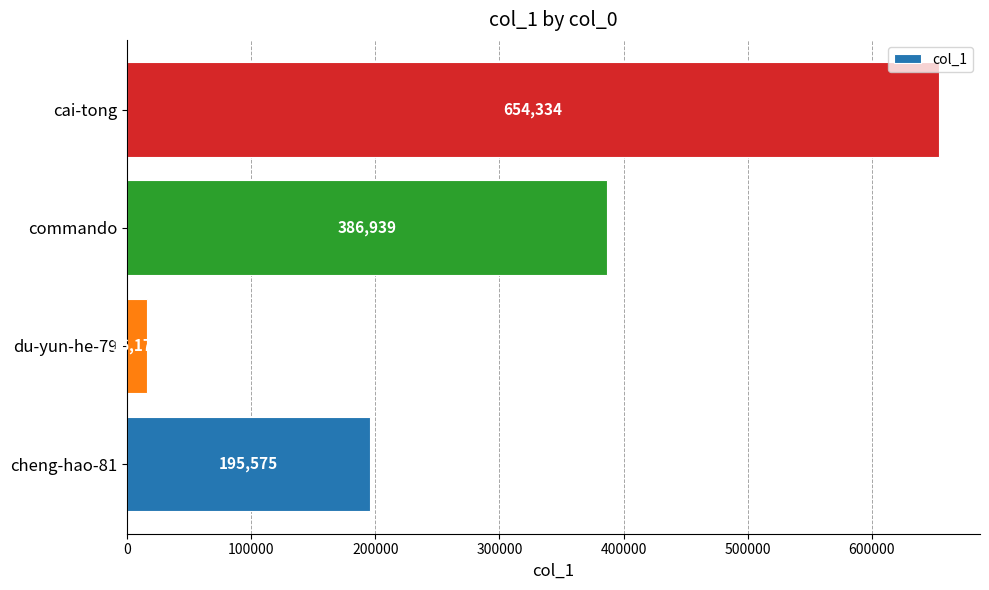

Count the values in the range 195575 to 654334.

3